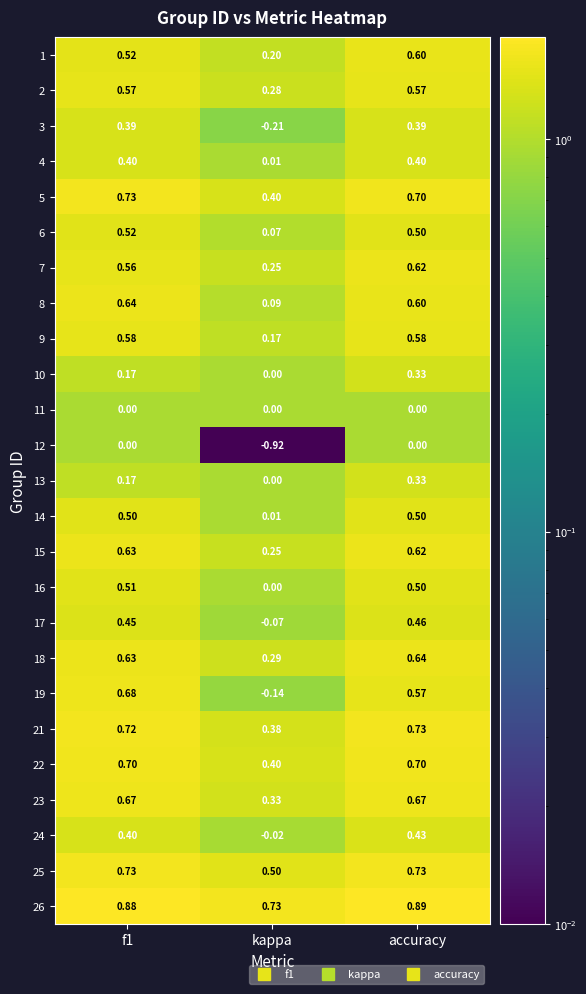

At which label is 16 closest to 0?

kappa